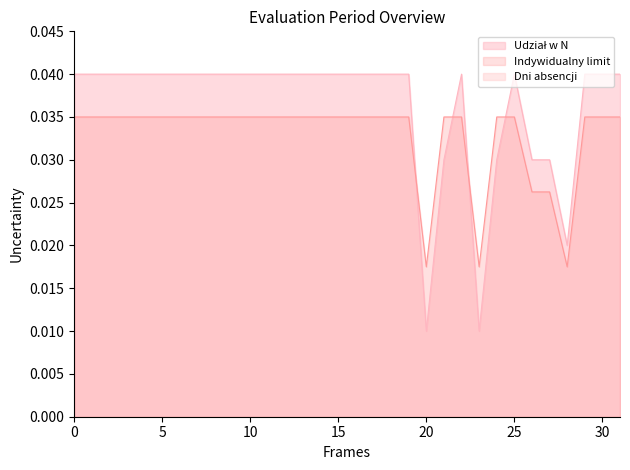

Which series changed the most between 2022-01-01 and 2022-01-01?

Udział w N